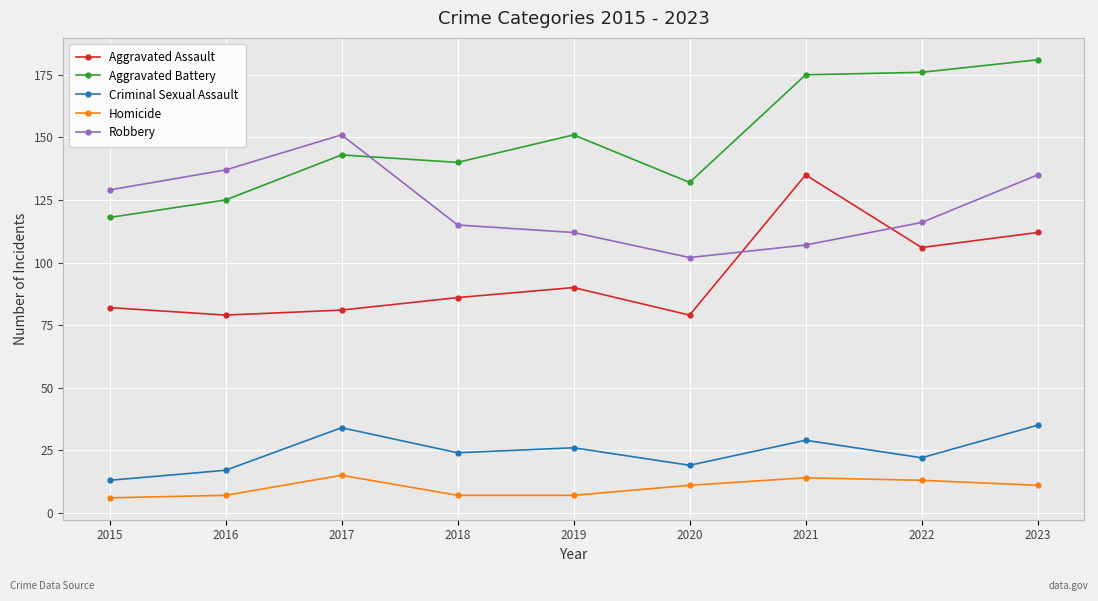

What is the value of the Aggravated Battery point at the 5th from the left?

151